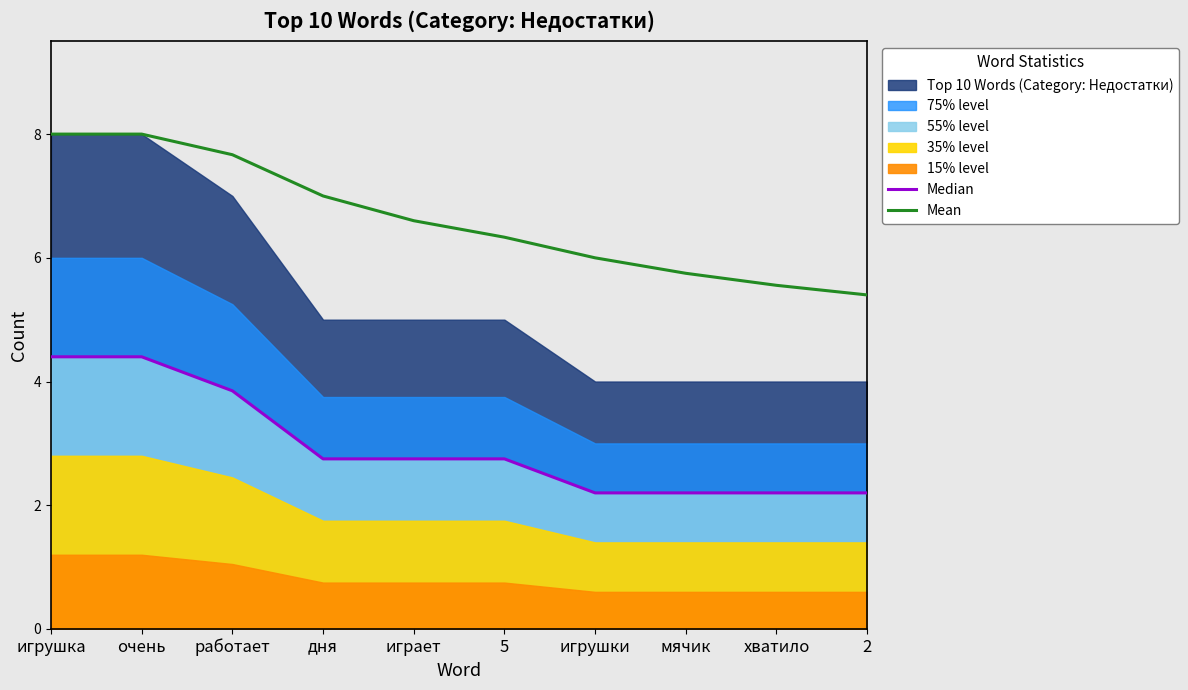

Which series has the largest total across all categories?

Mean